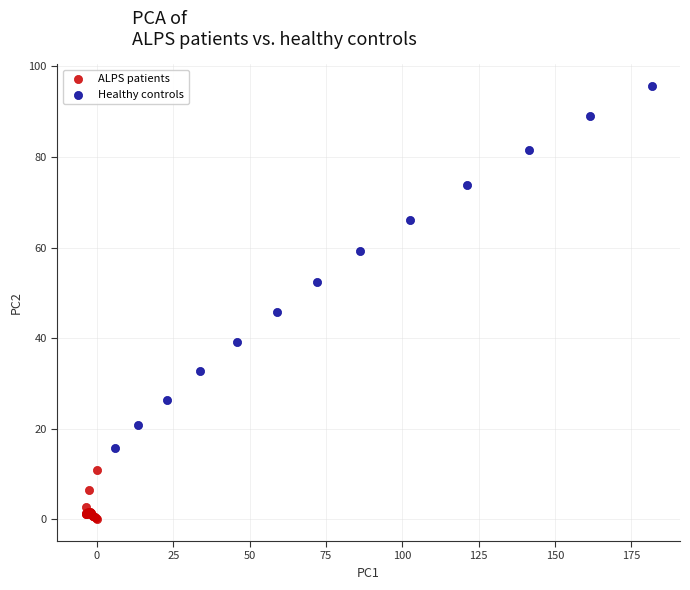

Which series contains the highest Y value?

Healthy controls